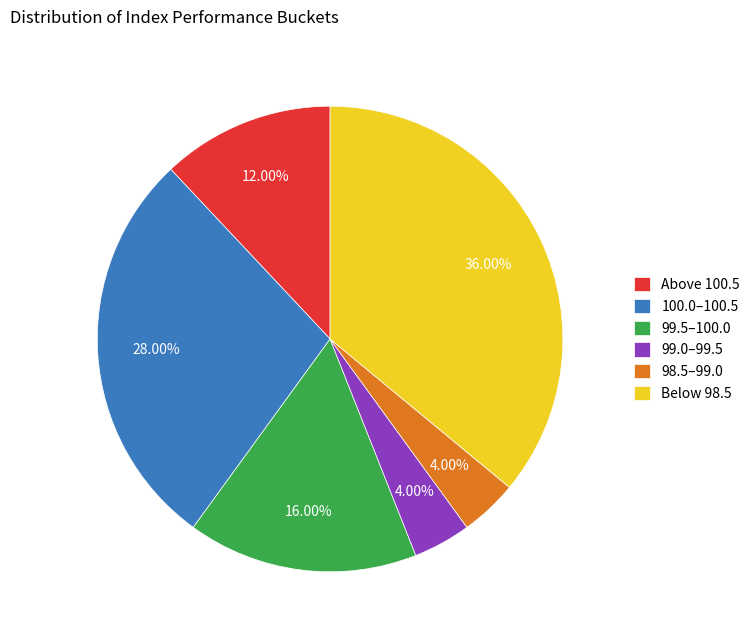

What is the largest slice in the pie chart?

Below 98.5